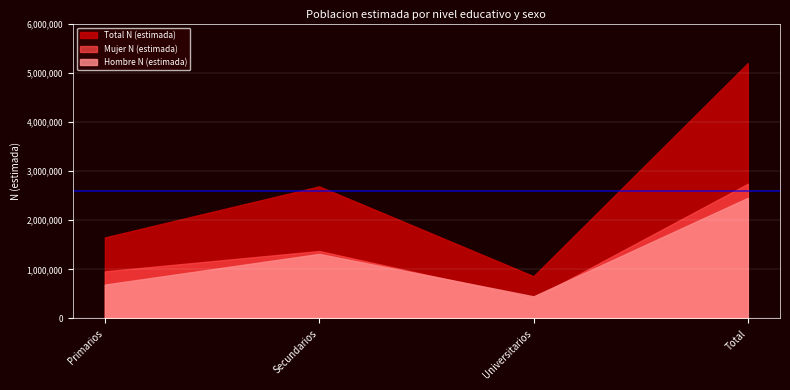

What is the maximum value for Mujer N (estimada)?

2740937